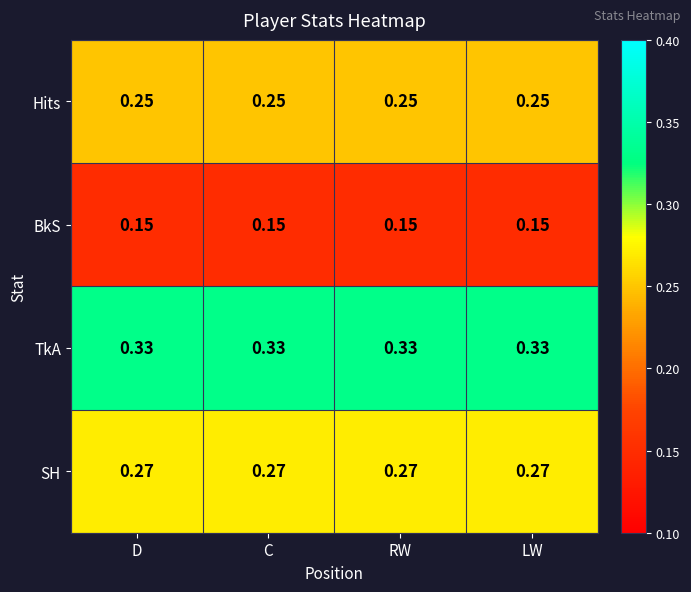

Which series has the largest total across all categories?

TkA